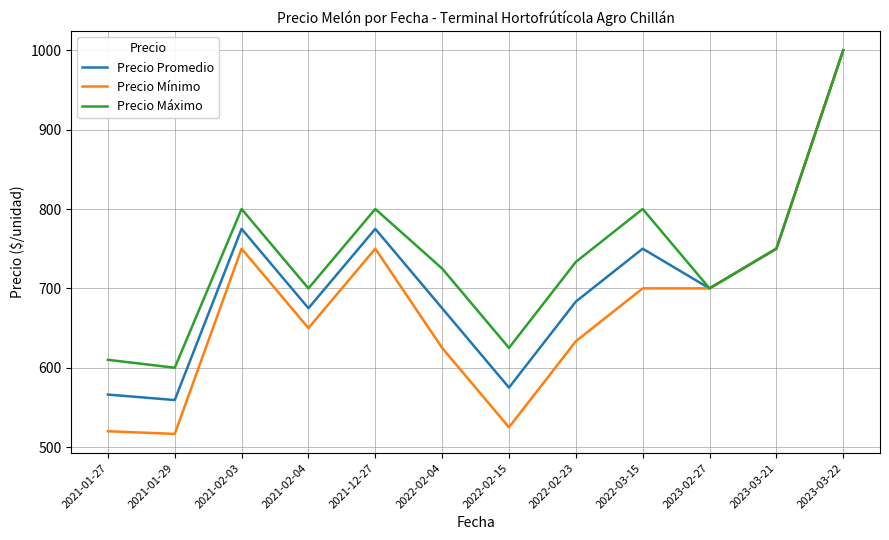

Is the value of Precio Promedio at 2021-01-27 greater than the value of Precio Máximo at 2023-03-22?

No